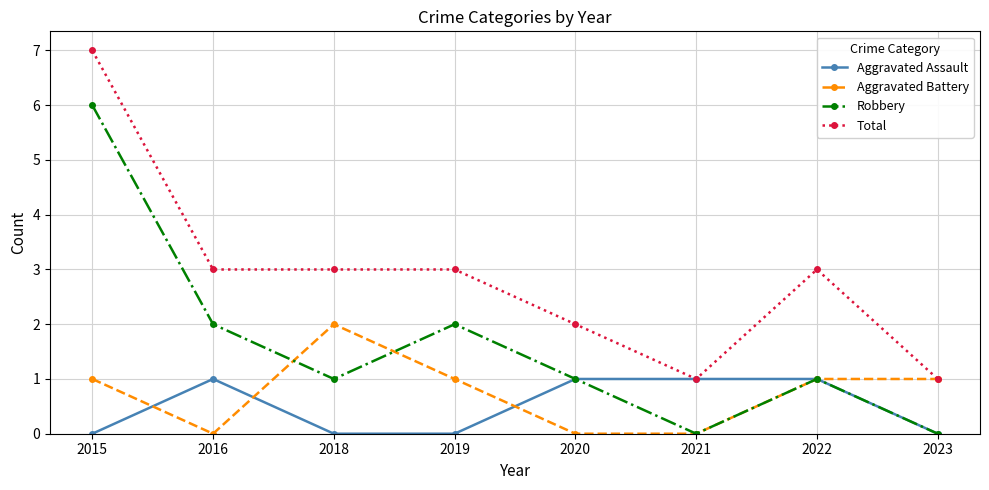

What is the maximum value for Aggravated Assault?

1